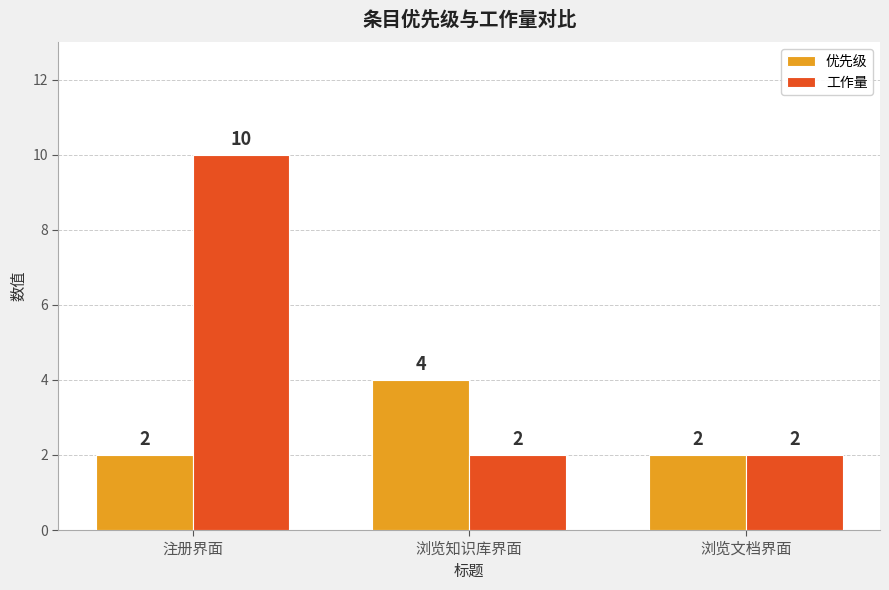

What is the difference between the highest and lowest values at 注册界面?

8